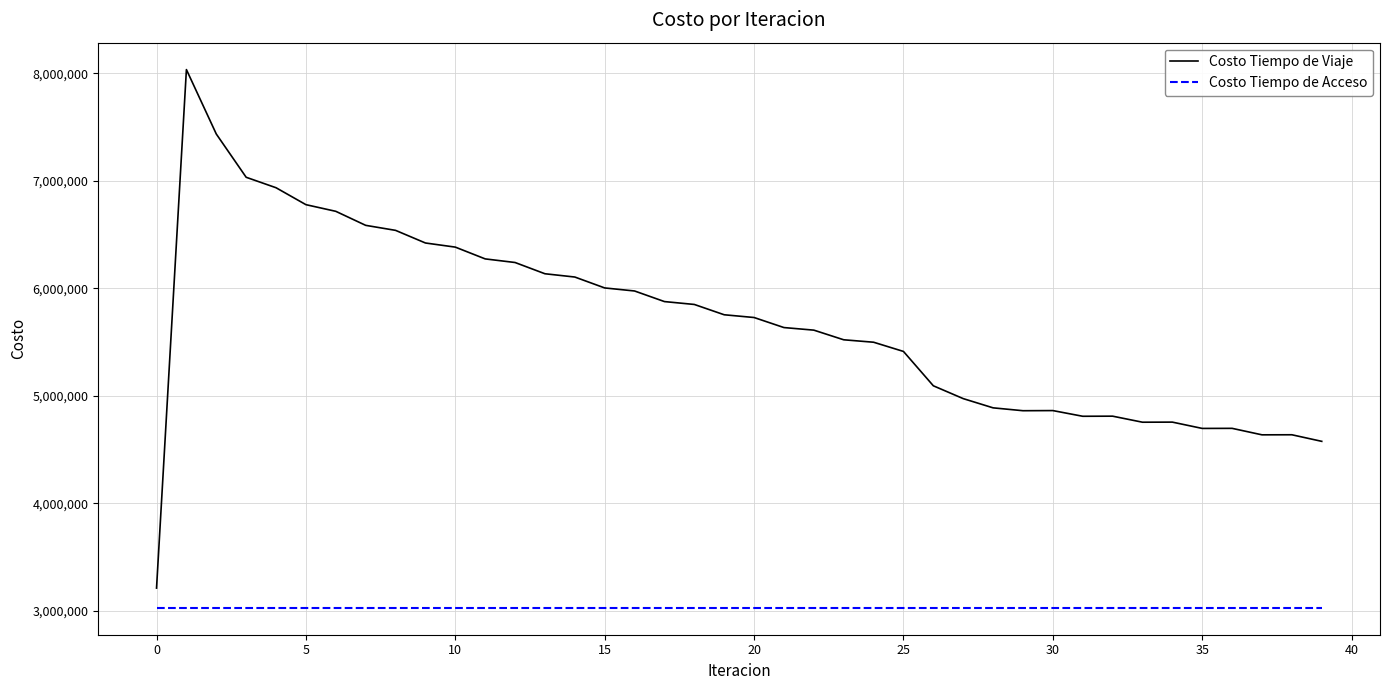

True or false: Costo Tiempo de Acceso and Costo Tiempo de Viaje intersect in this chart.

False